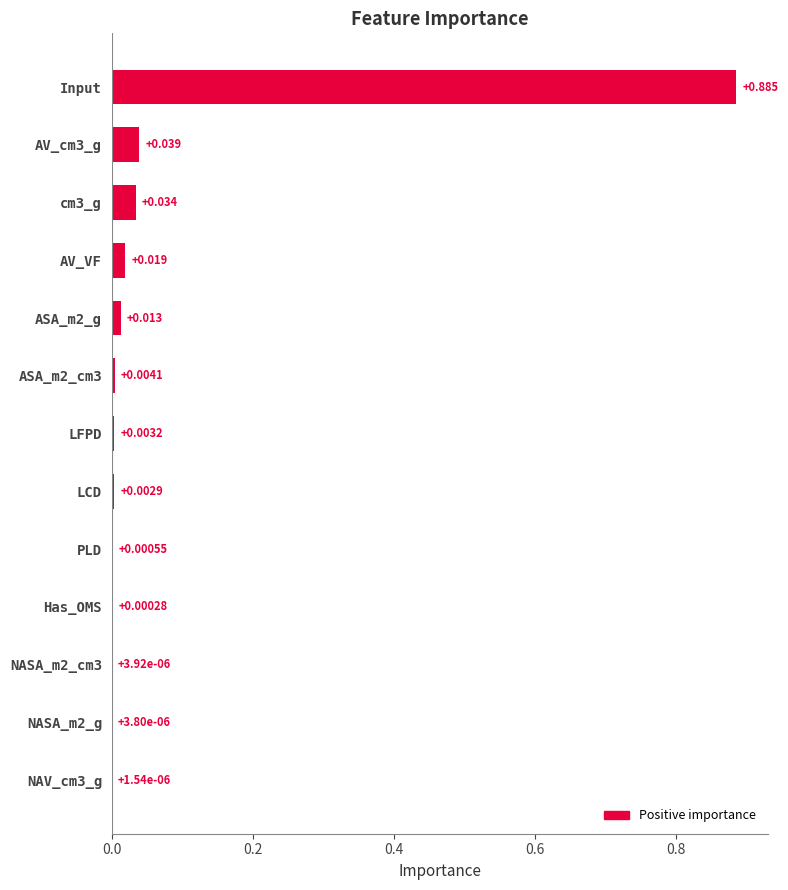

Which has a higher value, LFPD or Input?

Input